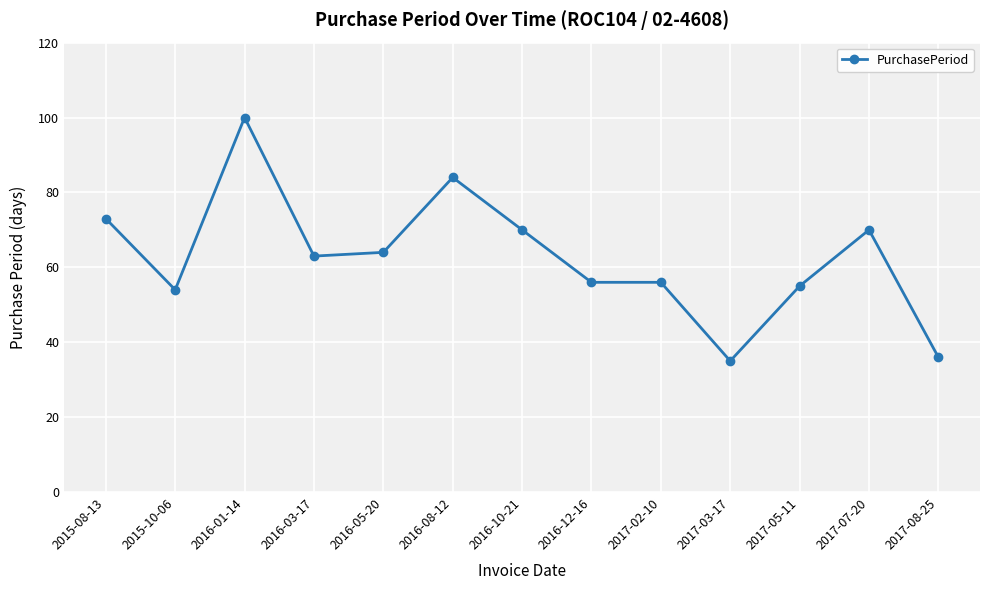

Reading left to right, list all the values displayed in this chart.

73	54	100	63	64	84	70	56	56	35	55	70	36